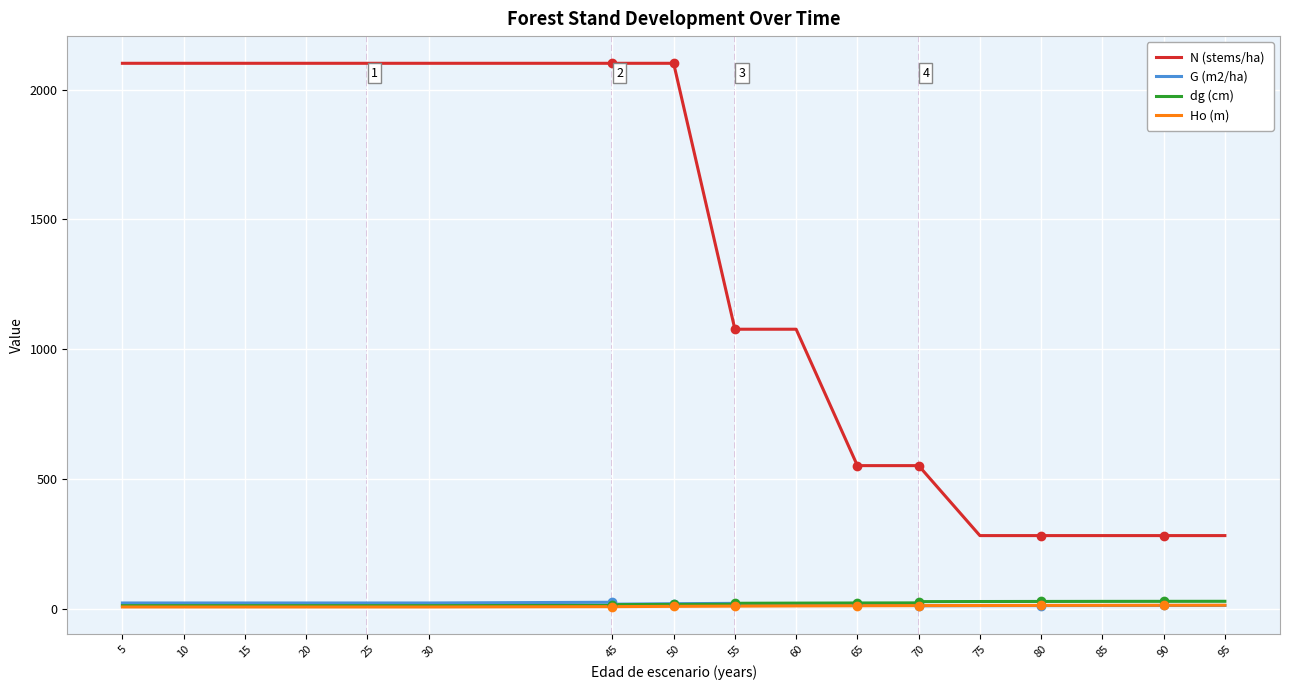

Between 55 and 70, which series saw the biggest shift?

N (stems/ha)